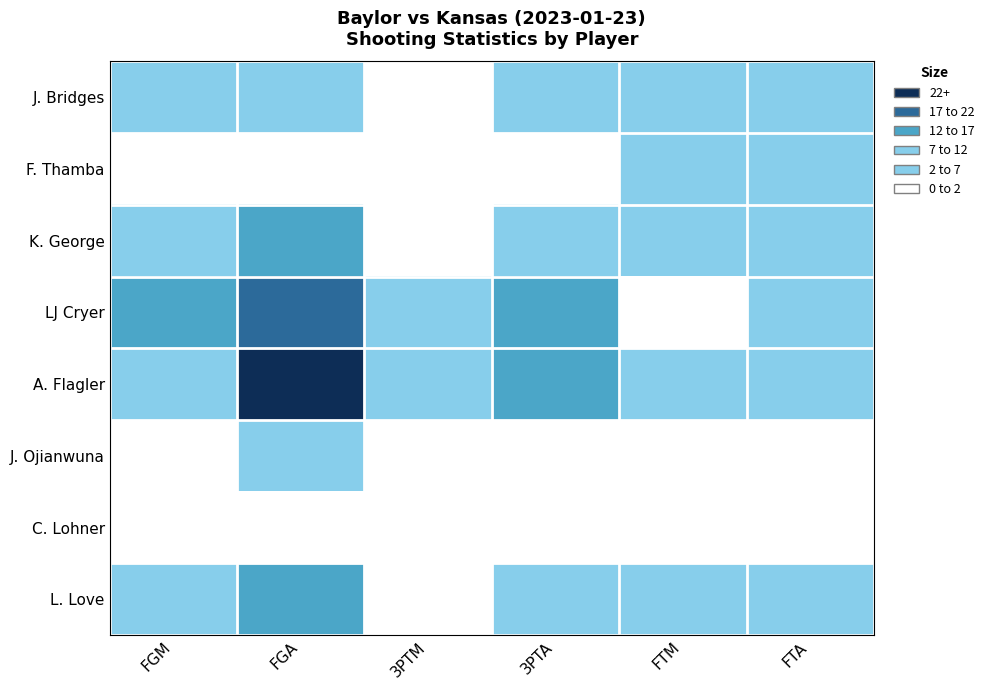

At FTA, list the series in order from smallest to largest.

C. Lohner, J. Ojianwuna, LJ Cryer, F. Thamba, L. Love, J. Bridges, K. George, A. Flagler